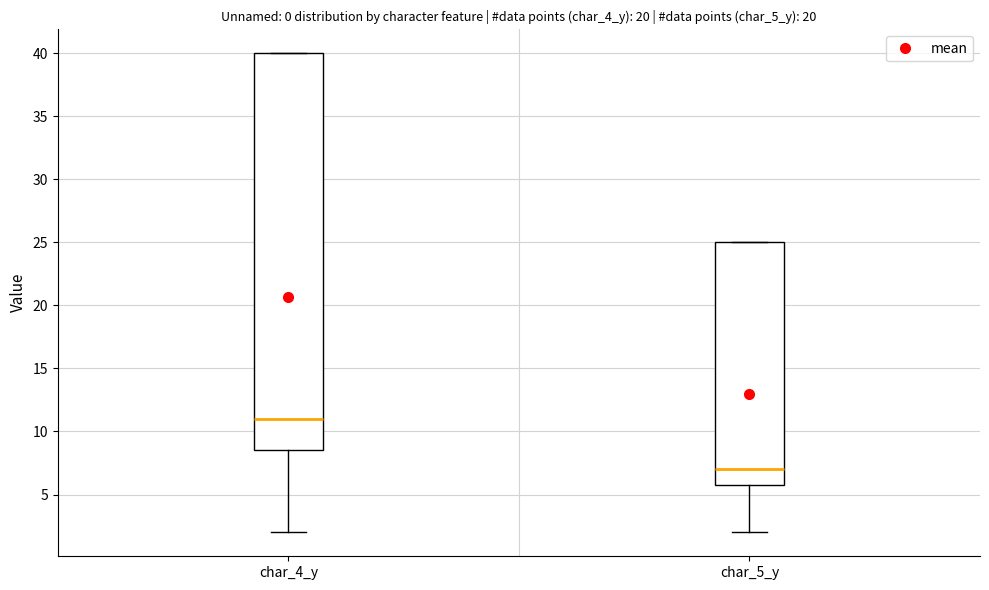

Reading left to right, read every box against the y-axis: the position of its median line, the range the box covers, and the ends of its whiskers. The values are not printed on the chart, so give them approximately, as read against the axis.

char_4_y: median 11.0, box 8.5 to 40.0, whiskers 2.0 to 40.0
char_5_y: median 7.0, box 6.0 to 25.0, whiskers 2.0 to 25.0